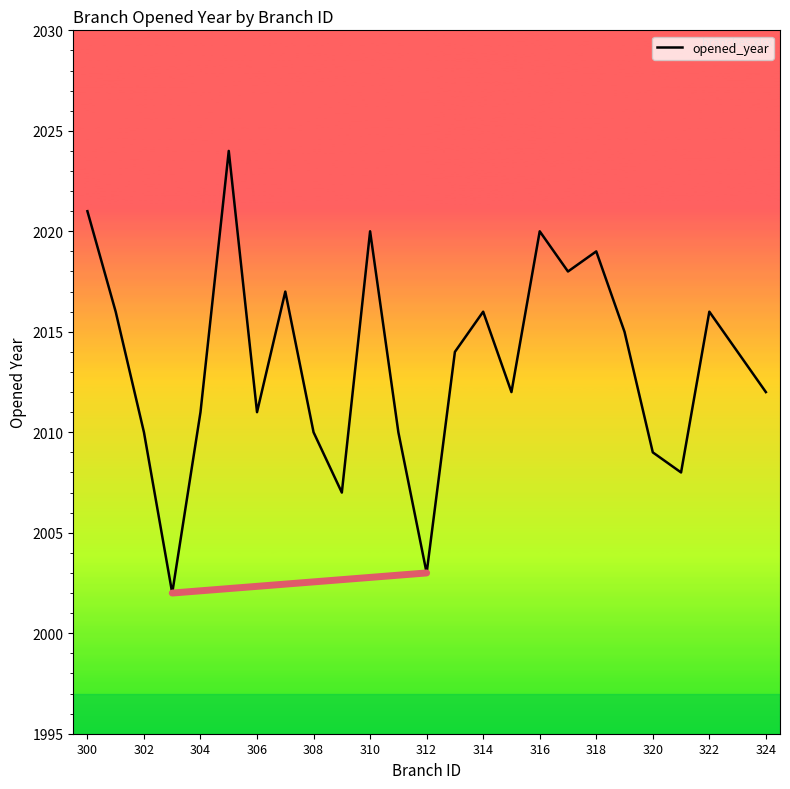

What is the sum of all values?

50335